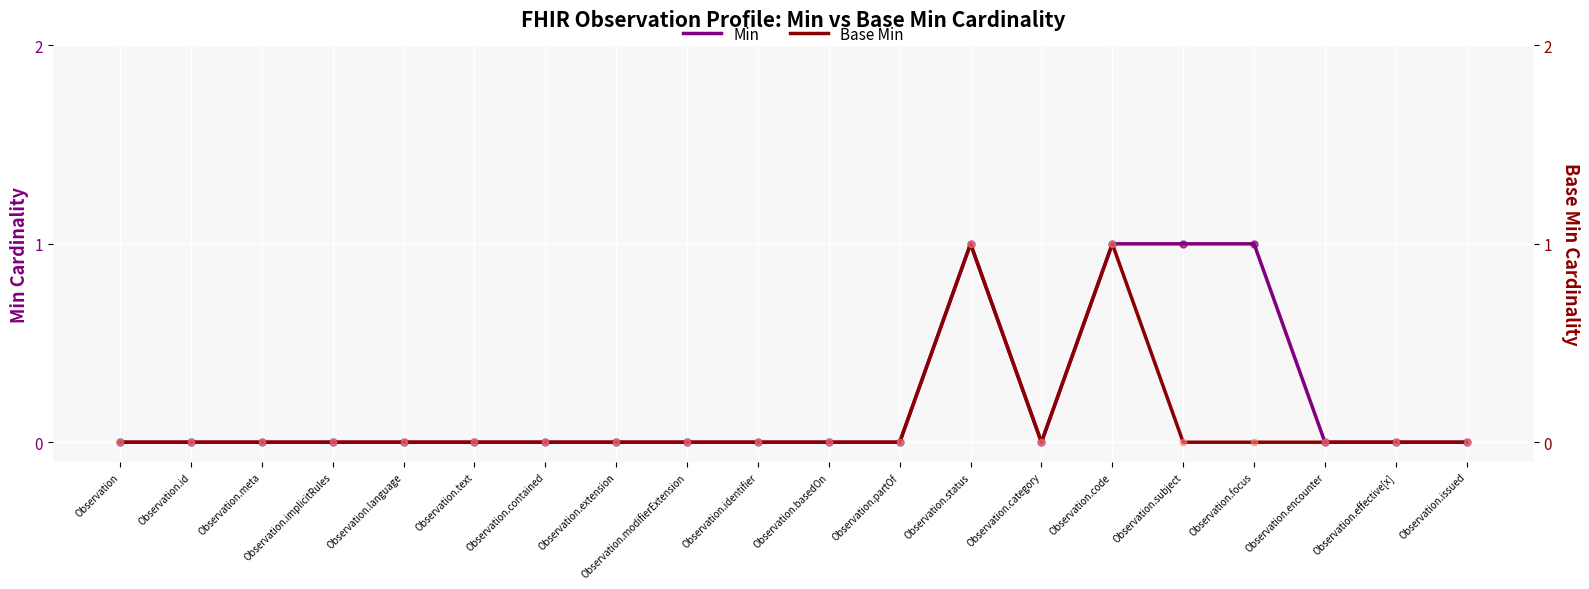

What are all the series names shown in the legend?

Min, Base Min